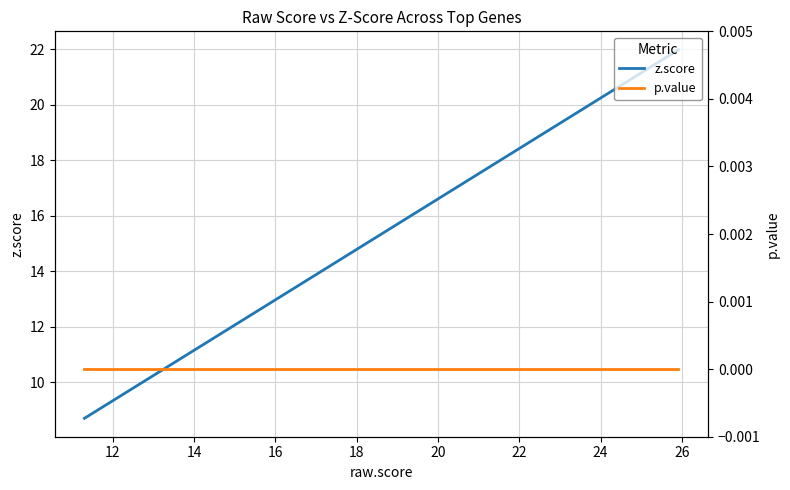

What is the label of the 8th point from the right?

12